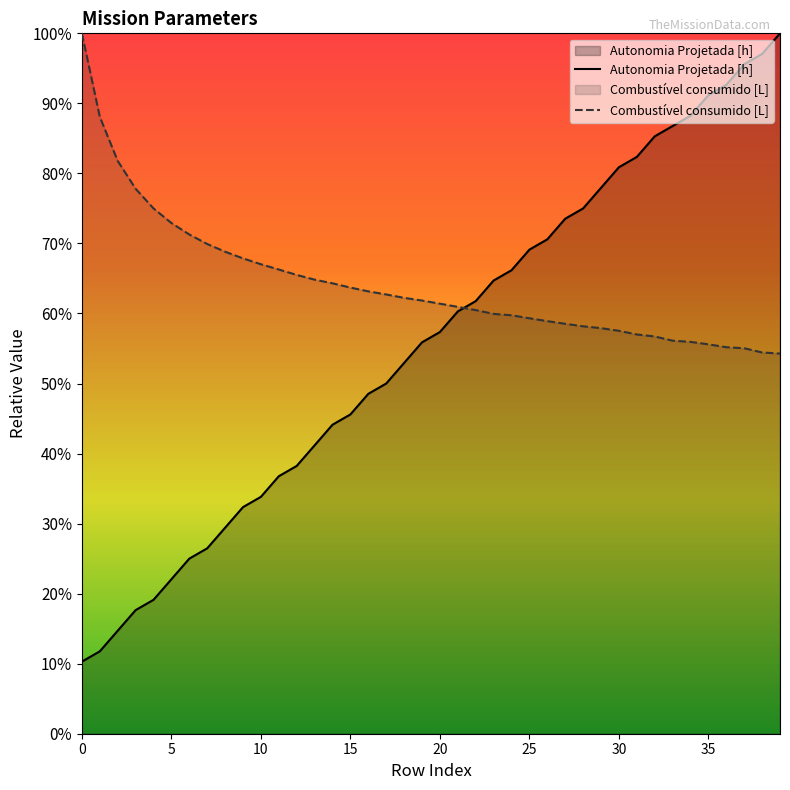

Does the chart have visible grid lines?

No